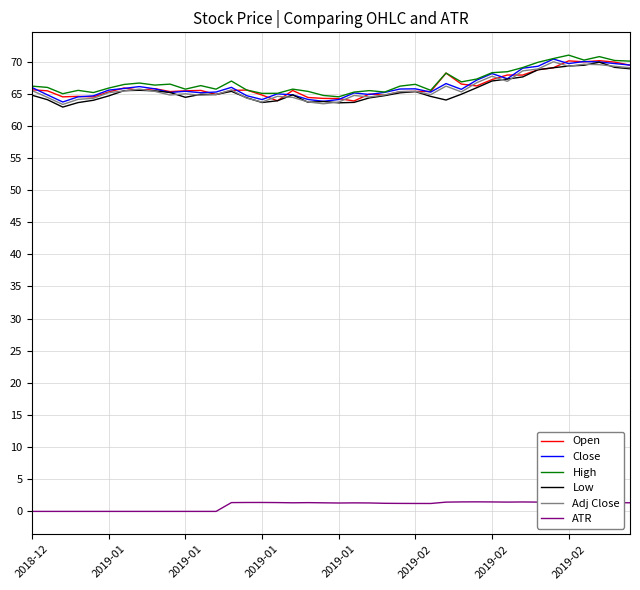

Which series has the largest total across all categories?

High